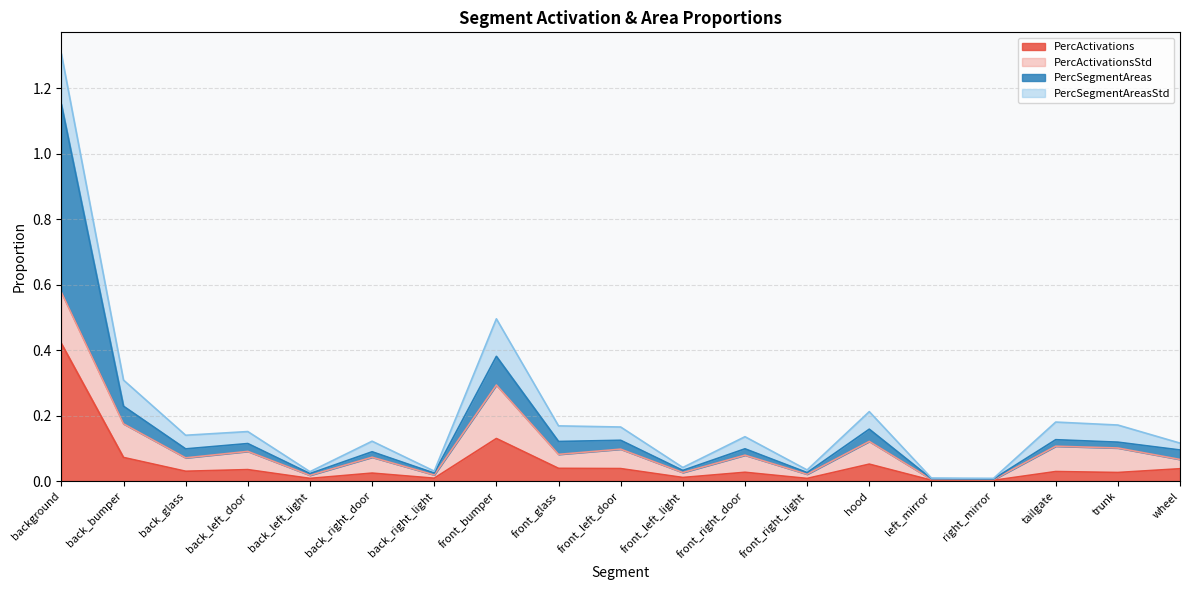

True or false: PercActivations and PercSegmentAreas cross at least once.

False